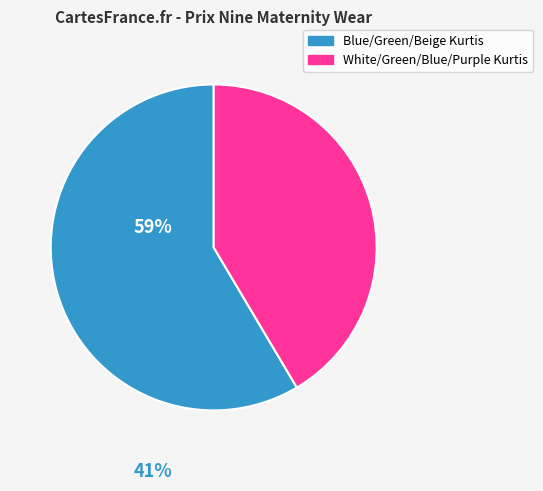

Does any single category account for the majority?

Yes